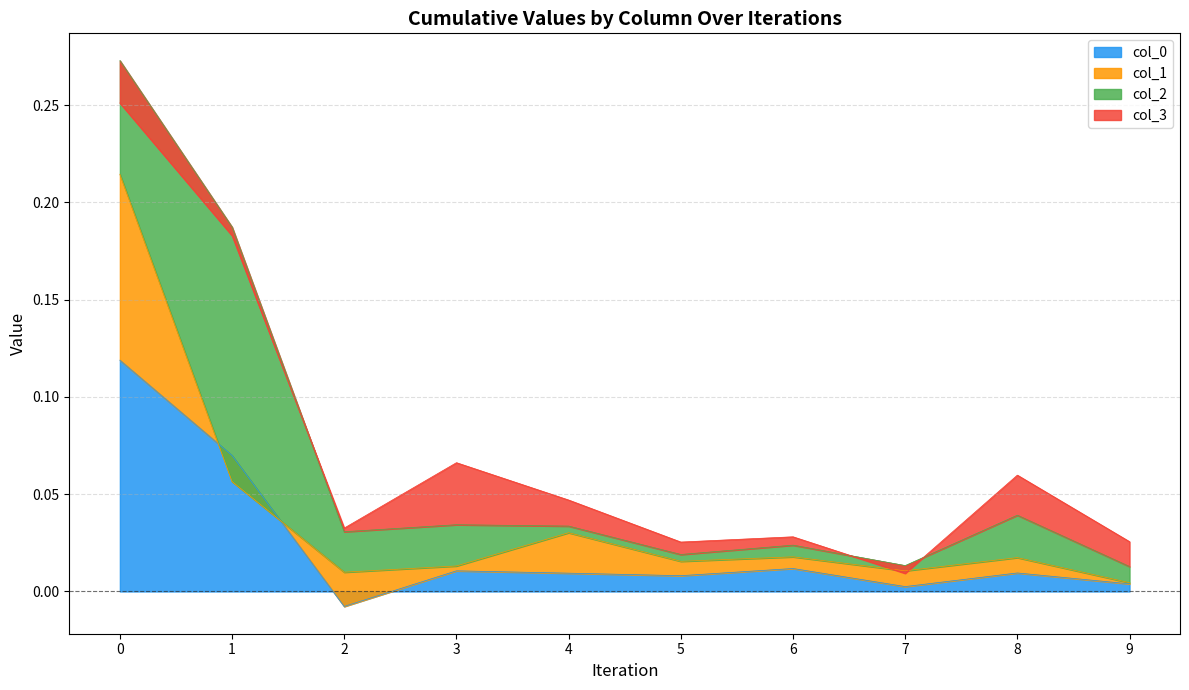

Is the value of col_2 at 6 greater than the value of col_3 at 7?

Yes